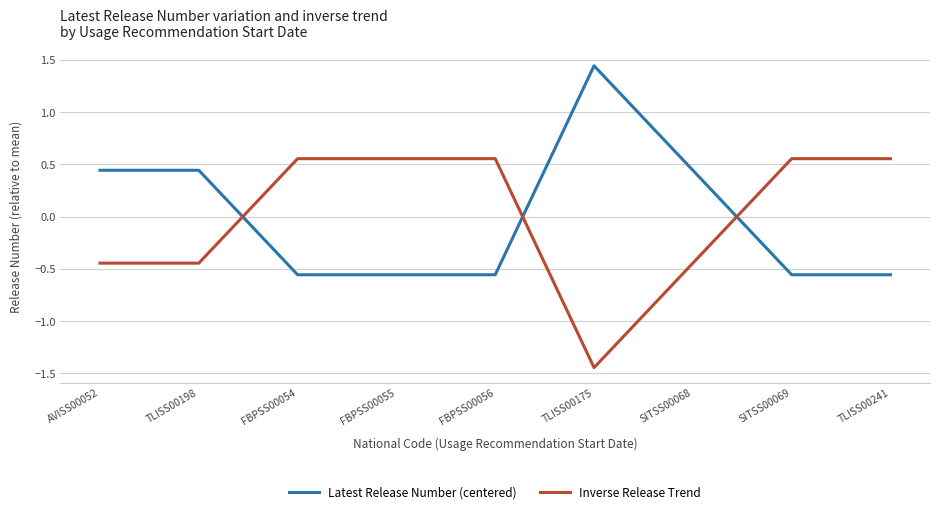

The value of Latest Release Number (centered) at FBPSS00055 is -0.1. True or false?

False